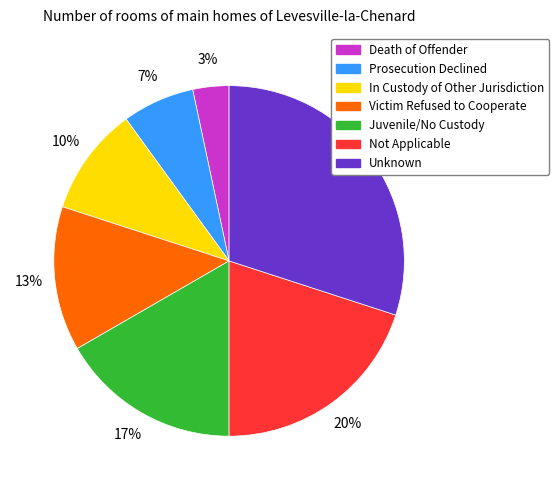

Is there any slice that represents more than half of the pie?

No